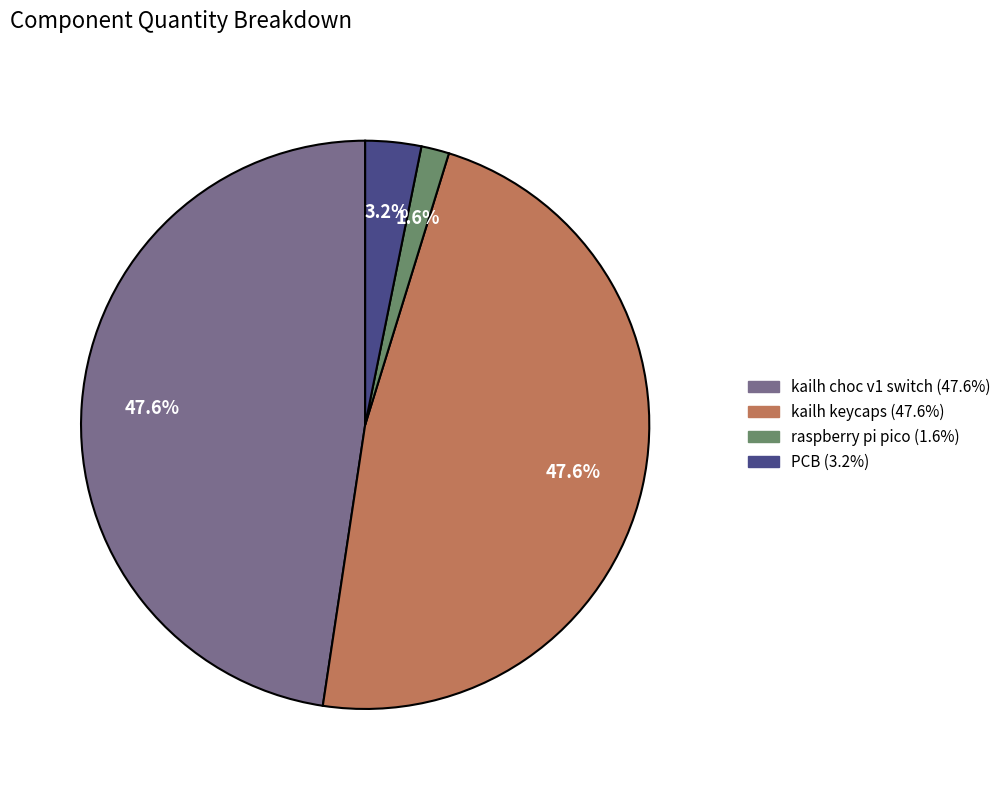

Combined, do raspberry pi pico and kailh keycaps account for over 50%?

No